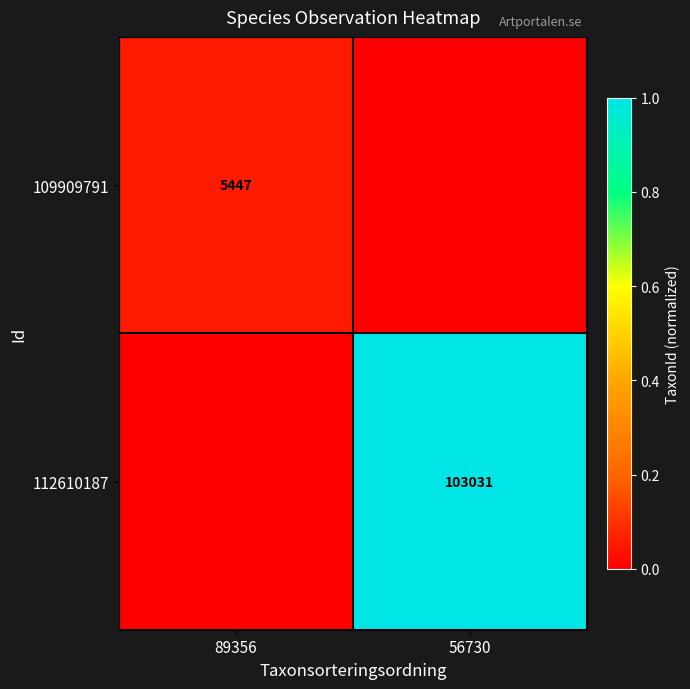

True or false: 109909791 has a value of 1849 at 89356.

False